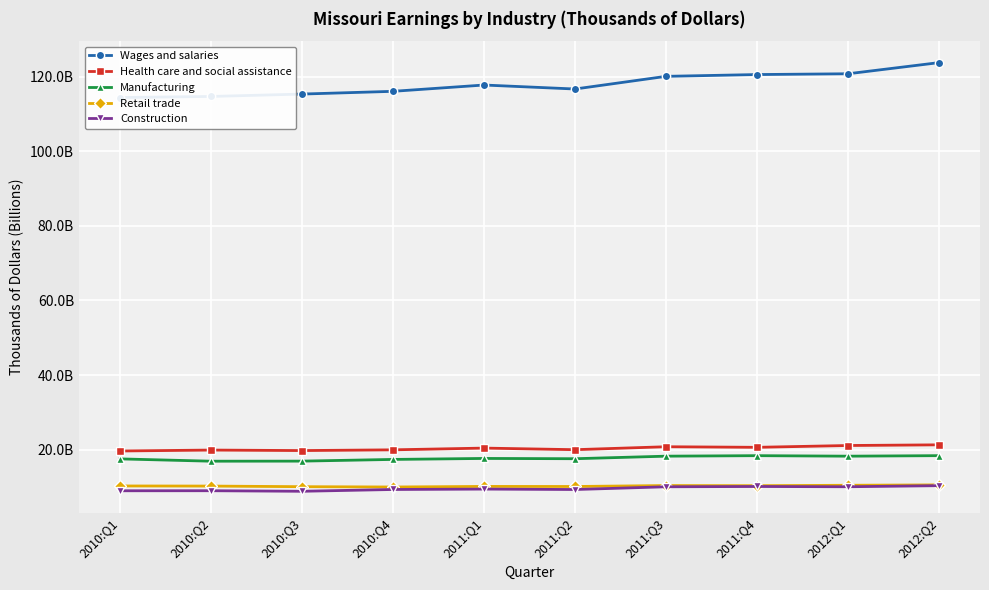

What is the difference between the maximum and minimum values in the Manufacturing series?

1.5